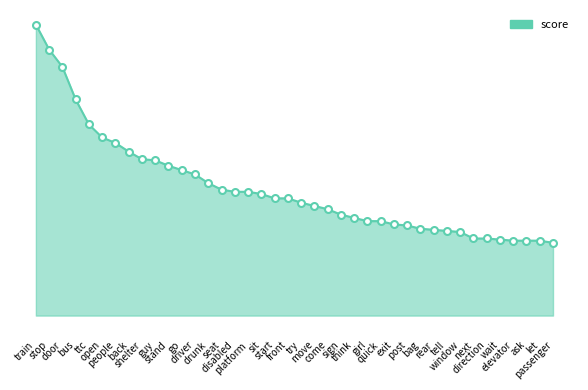

What is the average value?

0.1